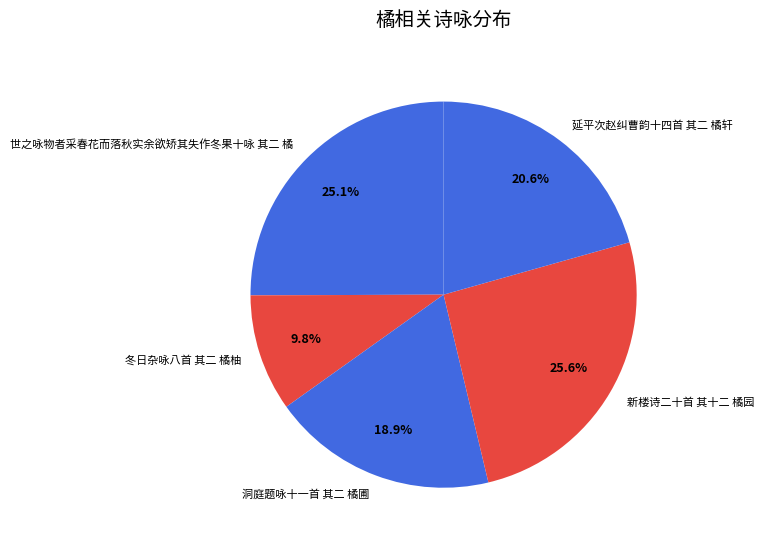

What is the ratio of the value at 世之咏物者采春花而落秋实余欲矫其失作冬果十咏 其二 橘 to the value at 冬日杂咏八首 其二 橘柚?

2.6